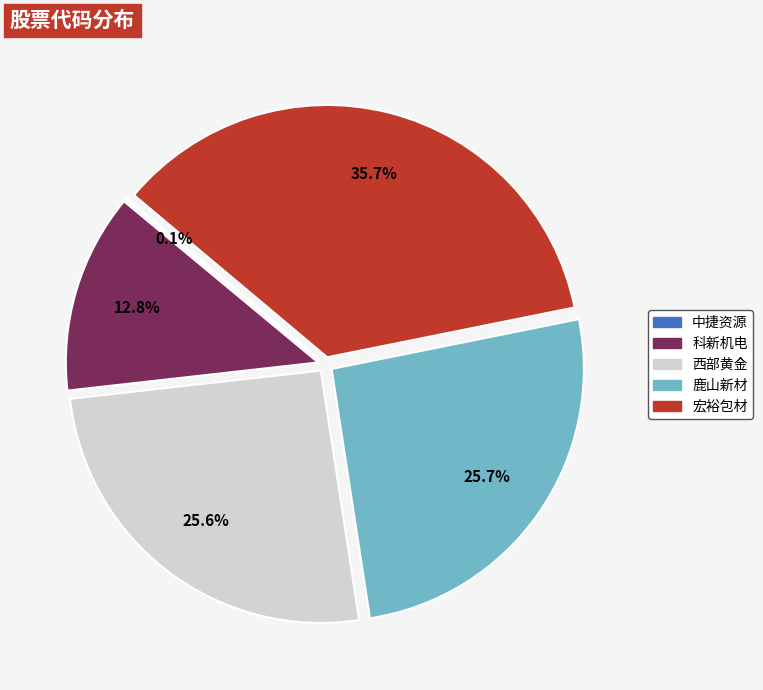

Which category has the biggest portion of the pie?

宏裕包材